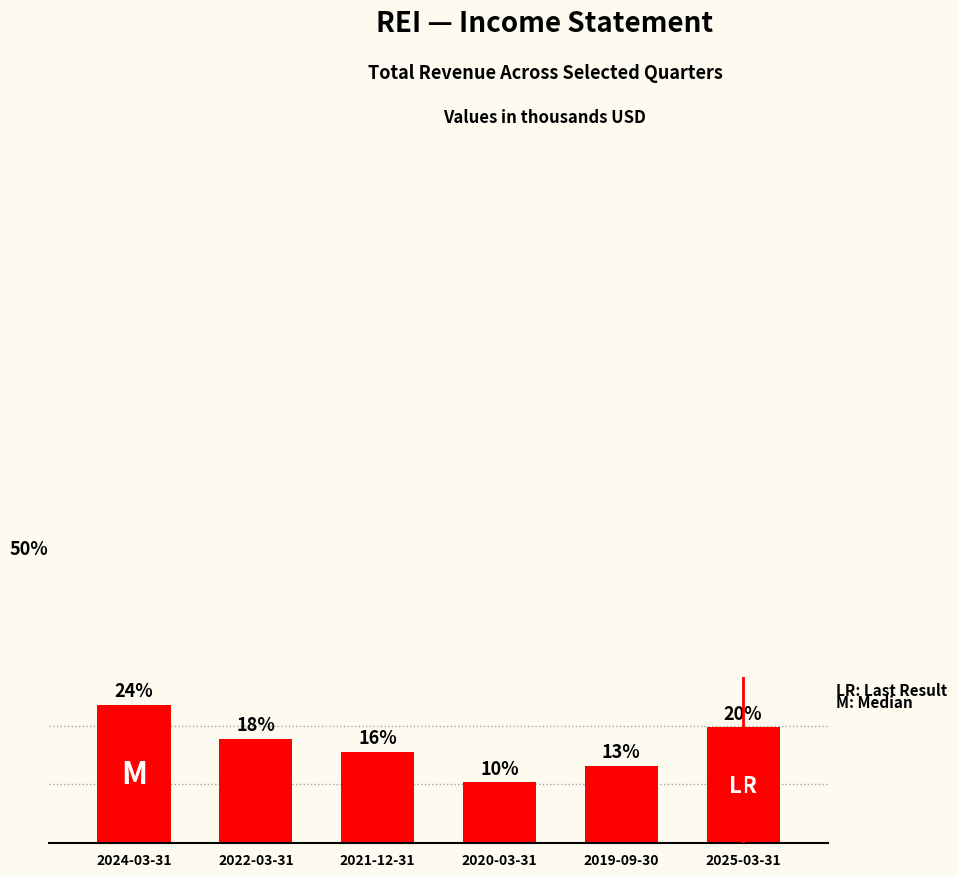

Are the bars horizontal?

No